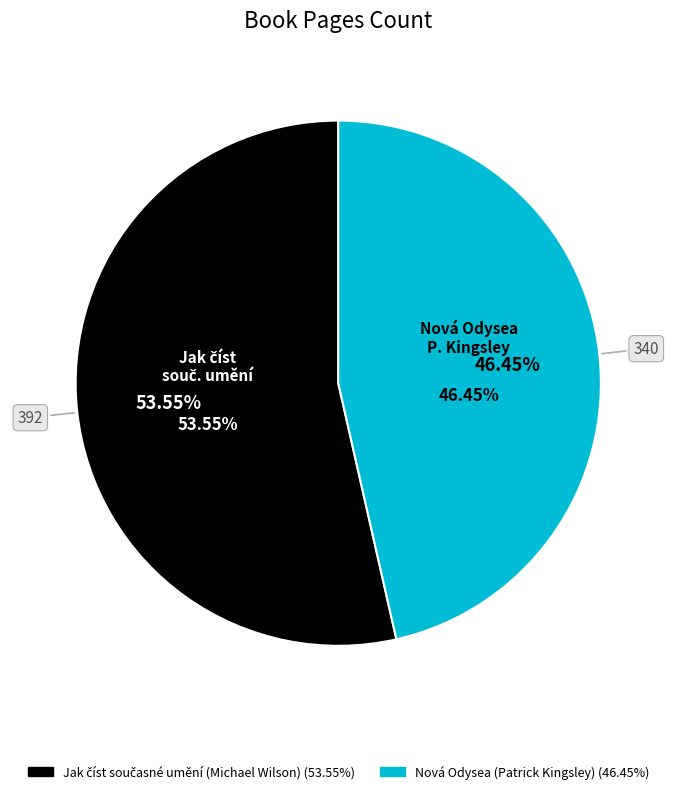

Count the number of slices in the pie.

2